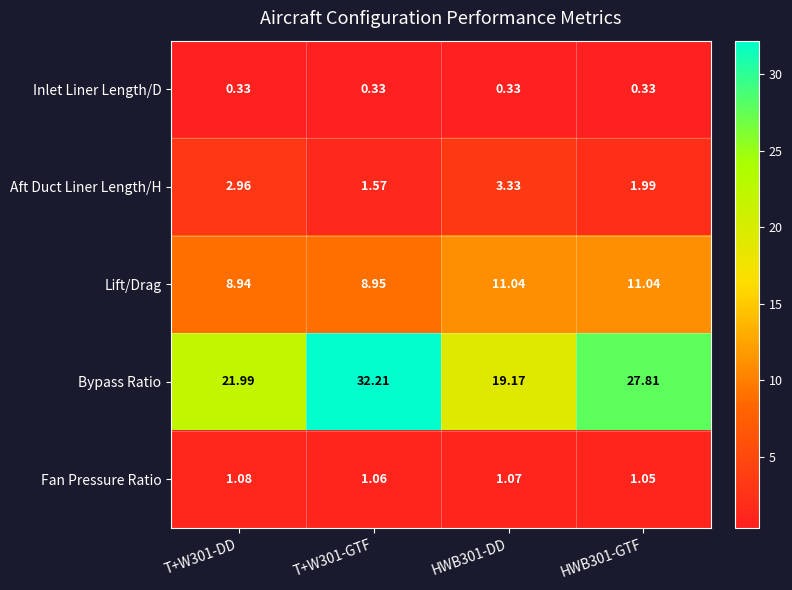

Rank the series at HWB301-GTF from lowest to highest value.

Inlet Liner Length/D, Fan Pressure Ratio, Aft Duct Liner Length/H, Lift/Drag, Bypass Ratio